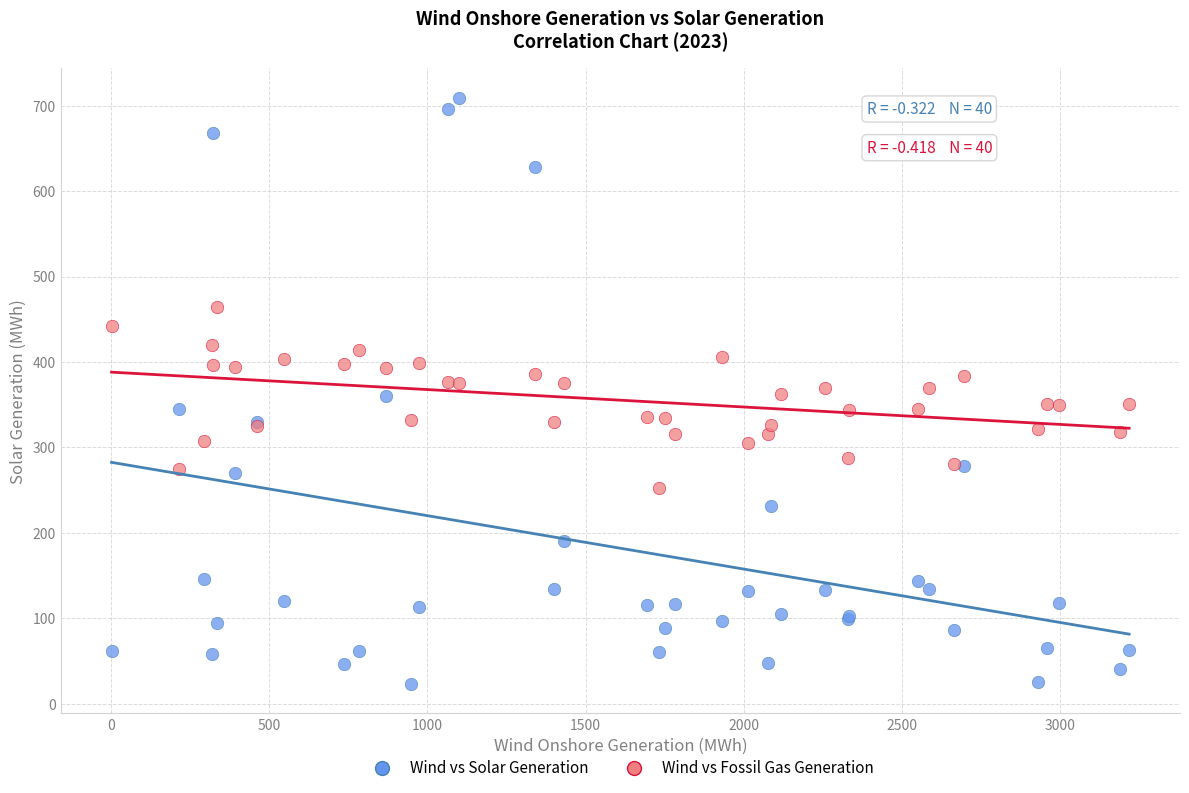

What are all the series names shown in the legend?

Wind vs Solar Generation, Wind vs Fossil Gas Generation